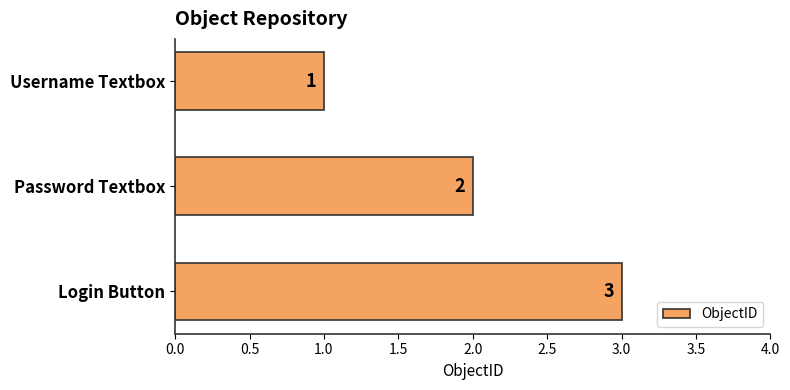

Which label corresponds to the largest value in the chart?

Login Button